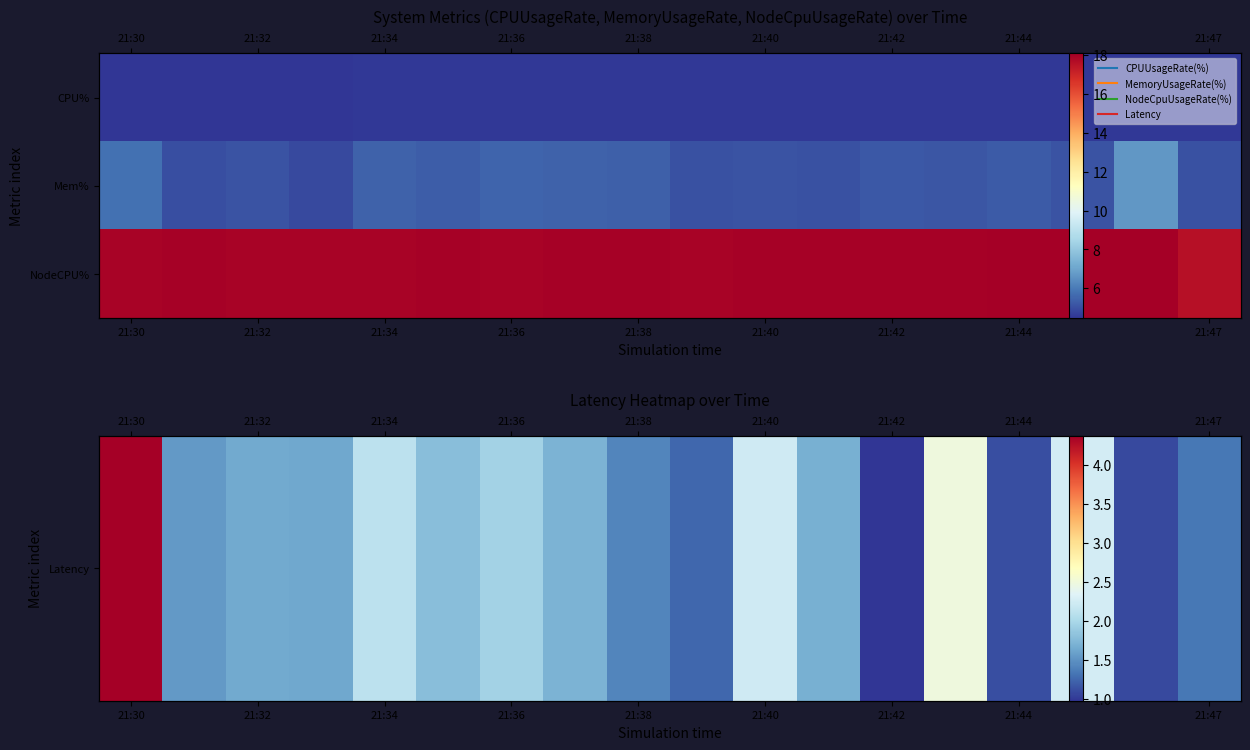

What is the maximum value shown in the chart?

18.1